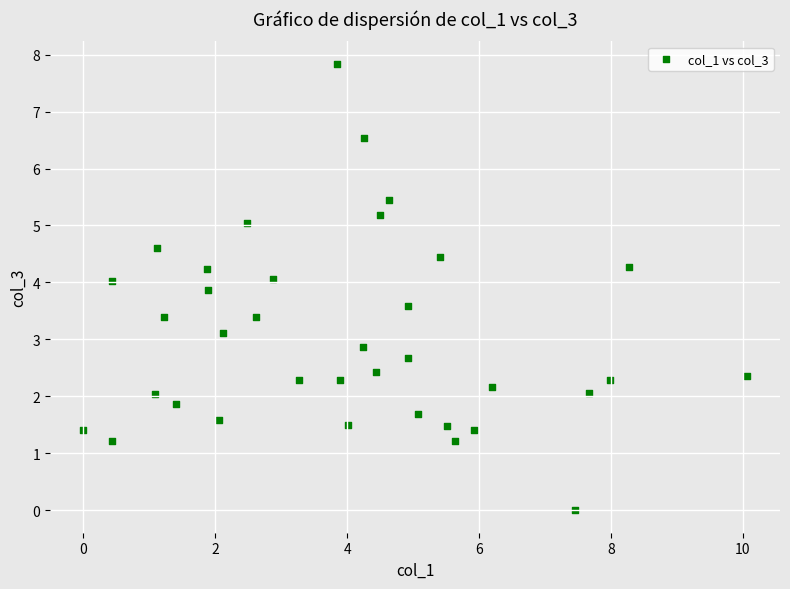

What is the range of Y values (max minus min)?

7.8